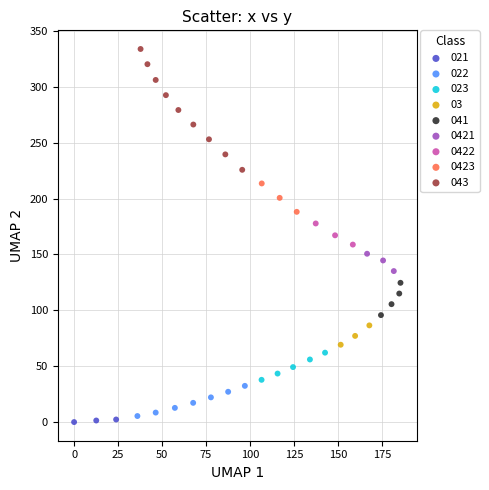

What are all the series names shown in the legend?

021, 022, 023, 03, 041, 0421, 0422, 0423, 043